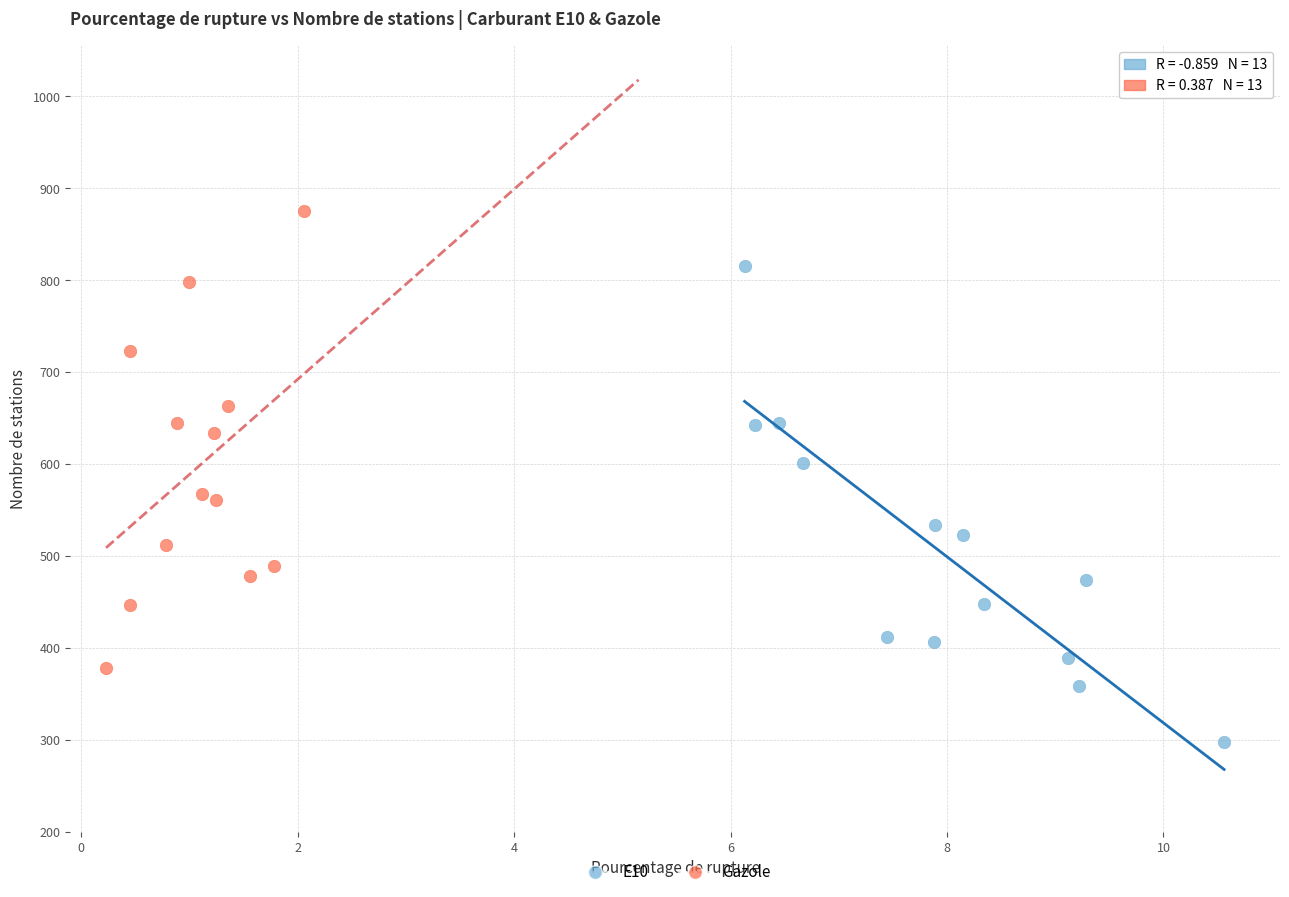

Which series has the widest spread of Y values?

E10